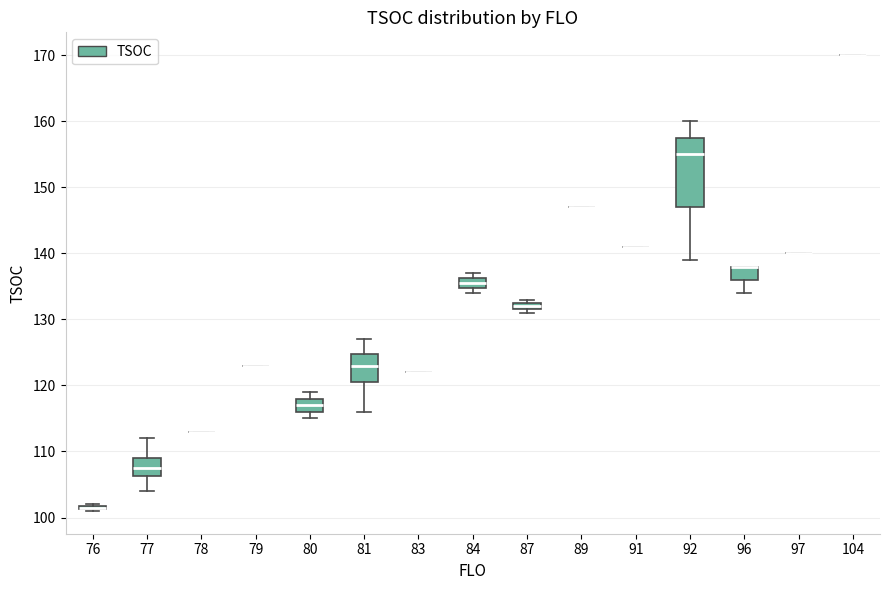

Comparing the boxes themselves (not the whiskers), which one is the tallest?

92